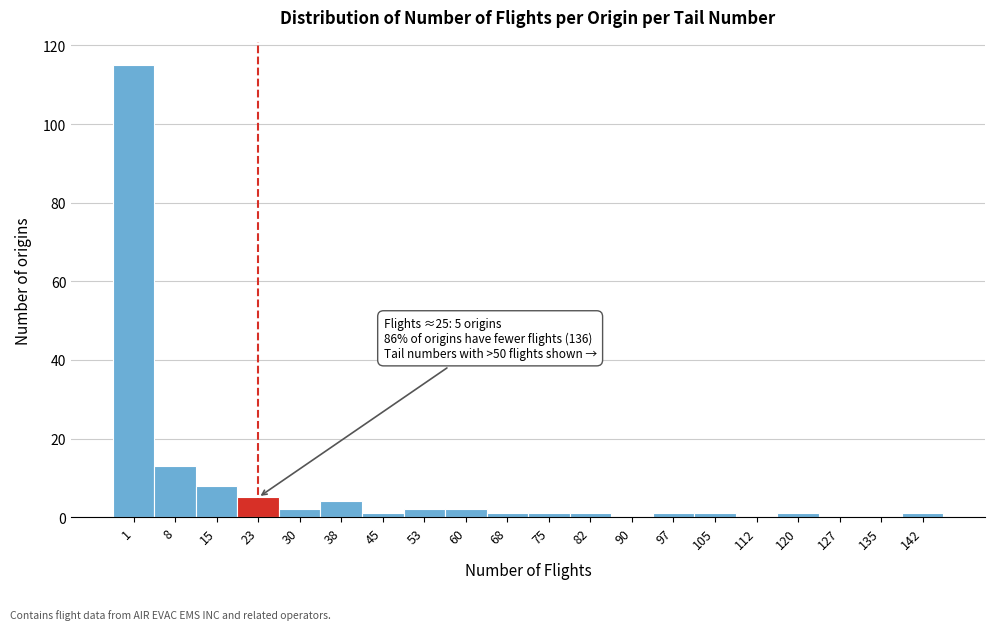

Reading left to right, transcribe all the data shown in this chart.

1=115	8=13	15=8	23=5	30=2	38=4	45=1	53=2	60=2	68=1	75=1	82=1	90=0	97=1	105=1	112=0	120=1	127=0	135=0	142=1